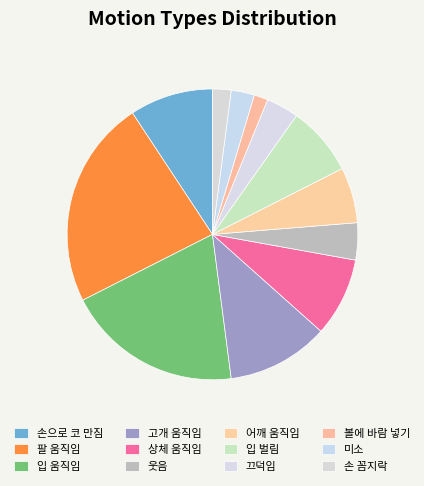

To the nearest percent, what portion does 어깨 움직임 represent?

6%